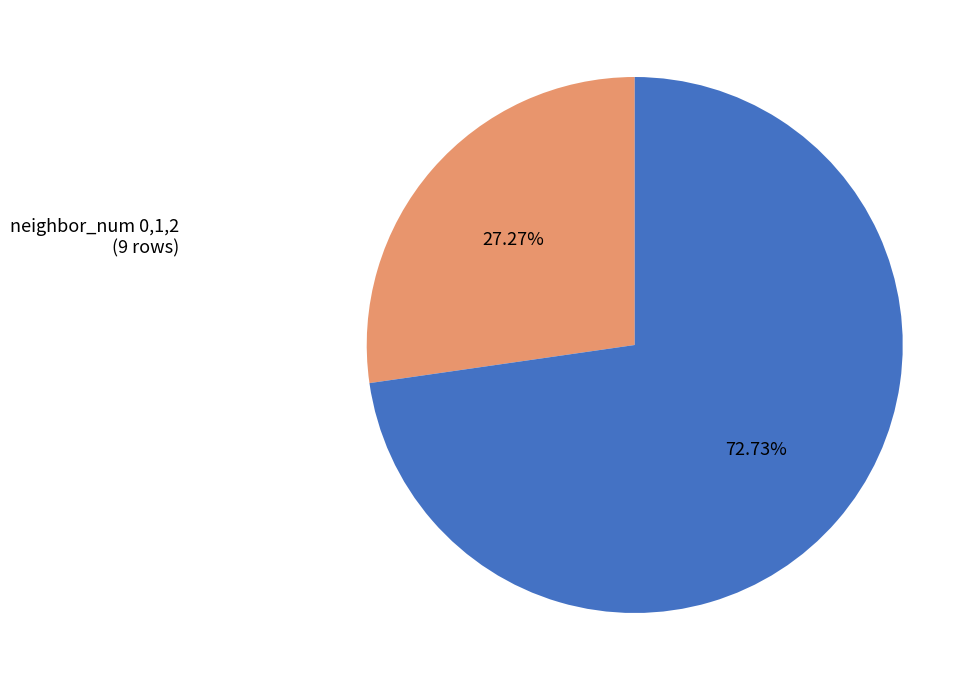

Is the sum of neighbor_num 3,4 (24 rows) and neighbor_num 0,1,2 (9 rows) greater than half?

Yes